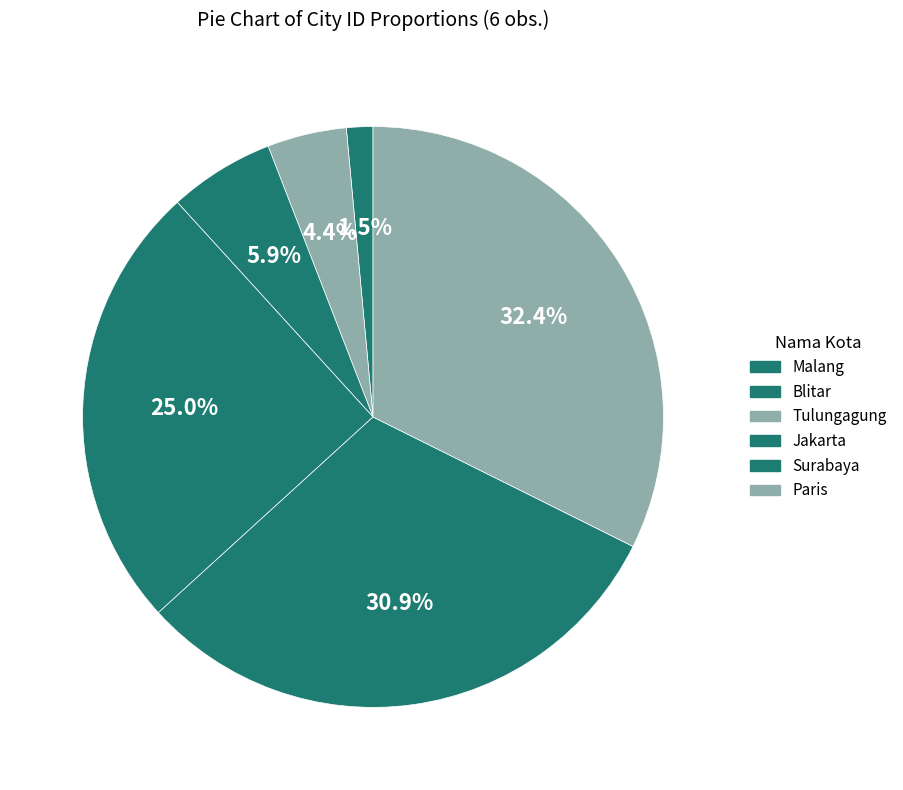

To the nearest percent, what percentage of the pie is Jakarta?

25%